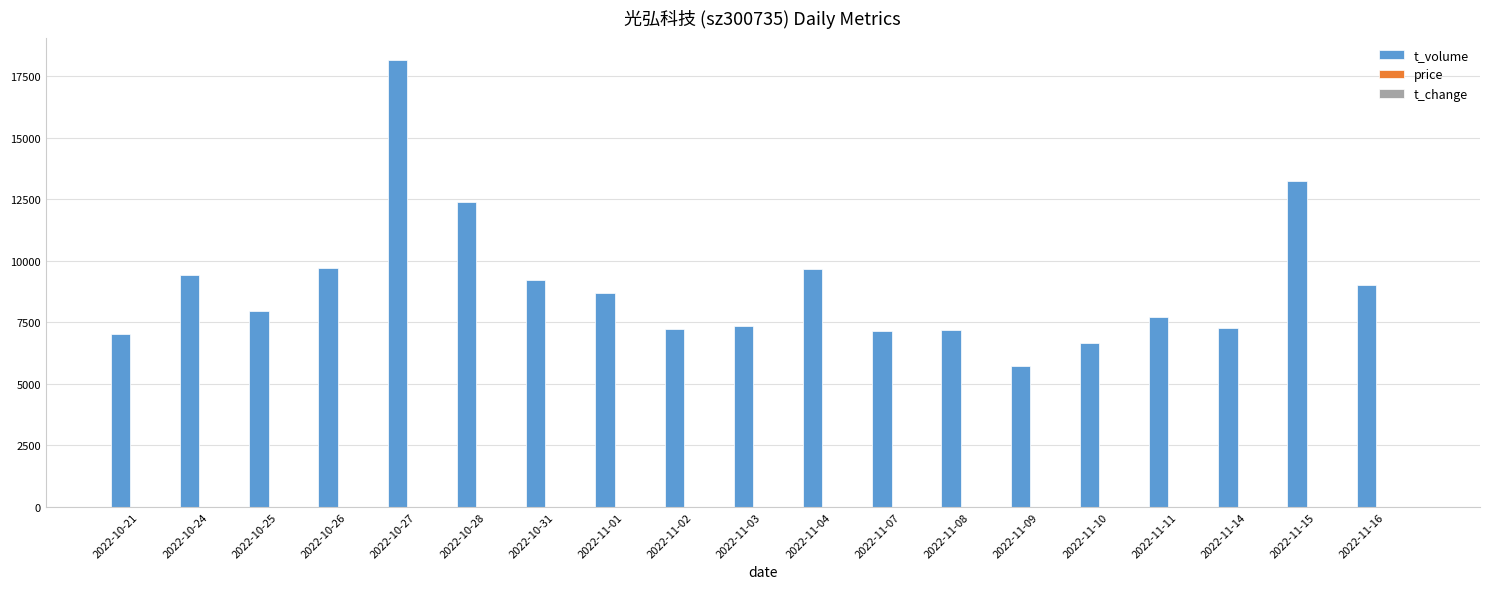

How many series are shown in this chart?

3